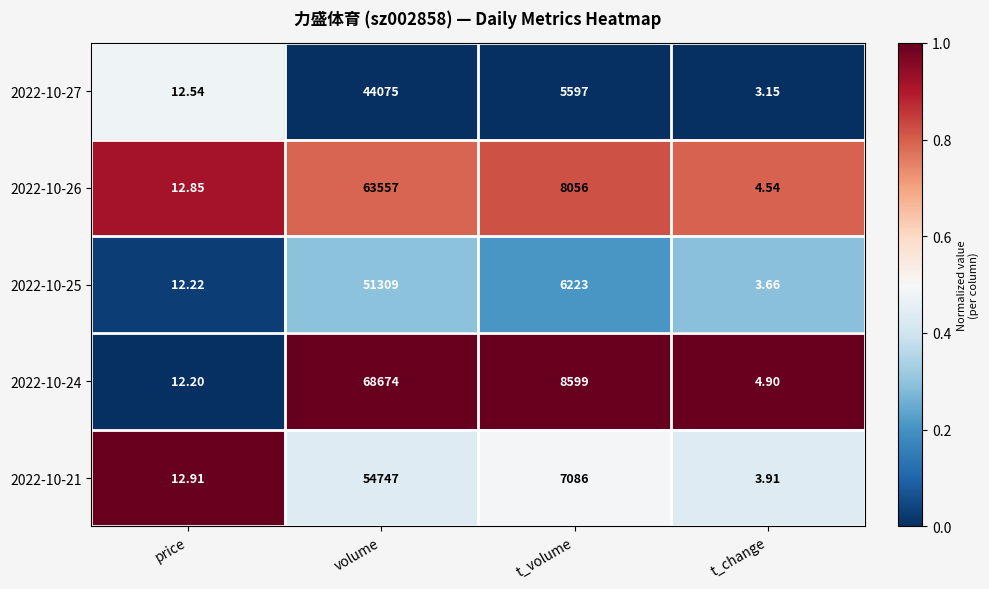

Which category has the highest value across all series?

volume